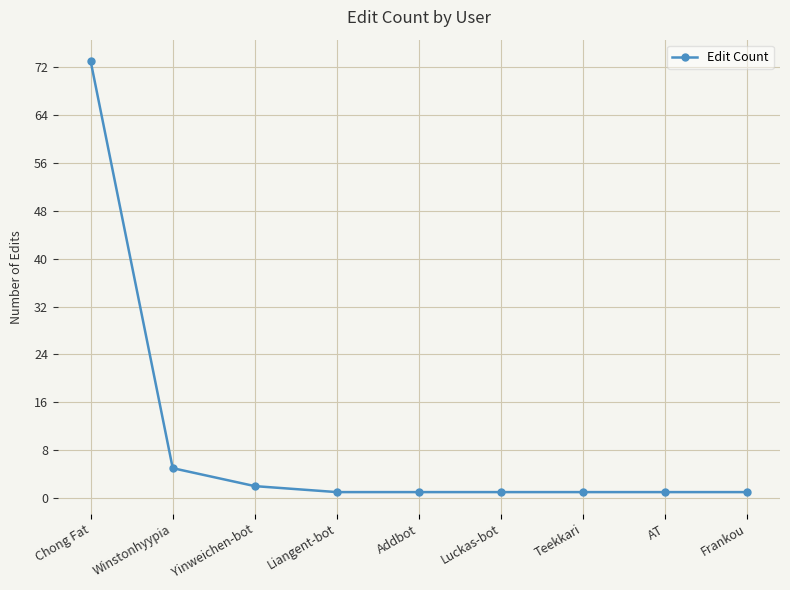

The chart shows a value of 73 at Chong Fat. True or false?

True